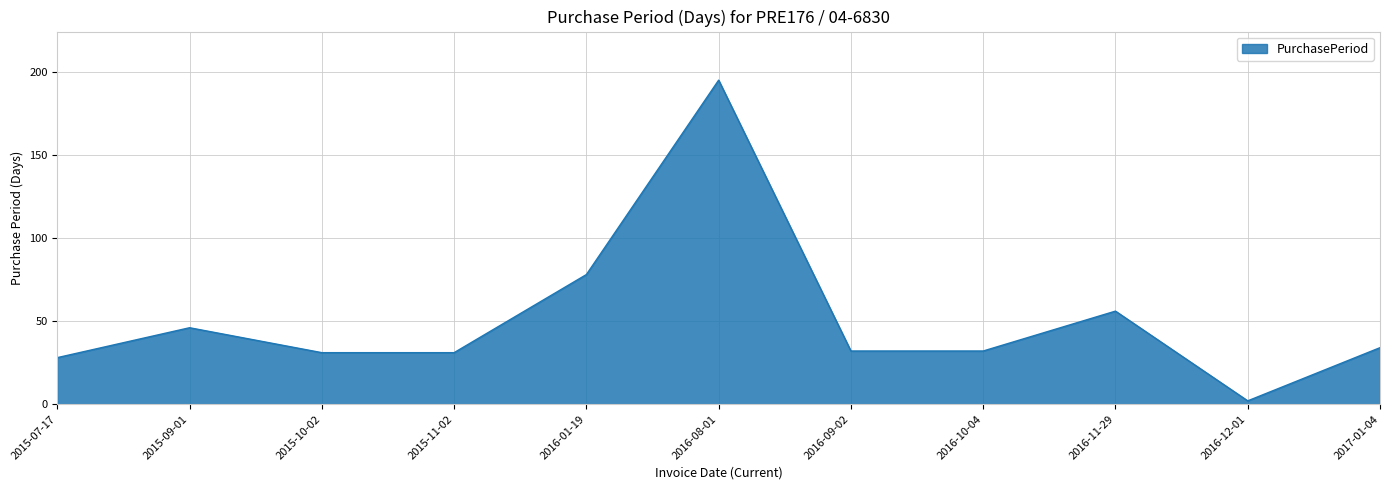

The chart shows a value of 32 at 2016-10-04. True or false?

True